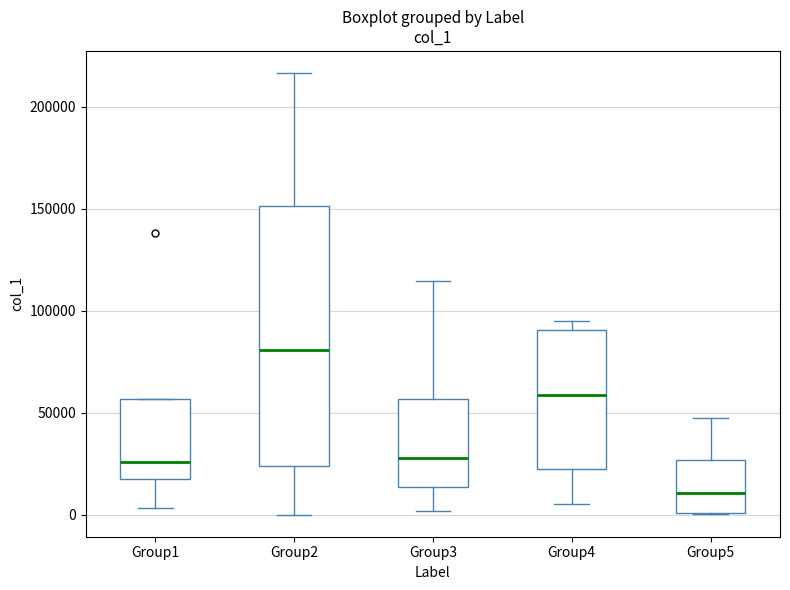

Reading left to right, transcribe this box plot: for each box, give where its median line is, the range the box spans, and where its two whiskers end, as read against the y-axis. The values are not printed on the chart, so give them approximately, as read against the axis.

Group1: median 25000, box 15000 to 55000, whiskers 5000 to 55000
Group2: median 80000, box 25000 to 150000, whiskers 0 to 215000
Group3: median 30000, box 15000 to 55000, whiskers 0 to 115000
Group4: median 60000, box 20000 to 90000, whiskers 5000 to 95000
Group5: median 10000, box 0 to 25000, whiskers 0 to 45000